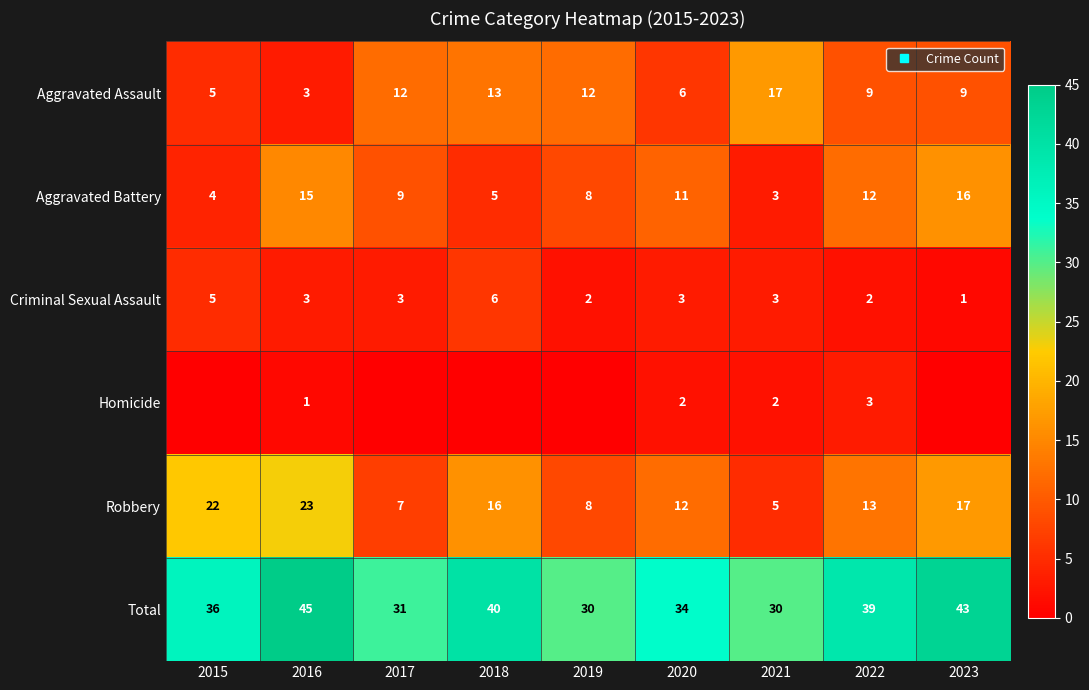

What is the difference between the second highest and minimum values in the Aggravated Battery series?

12